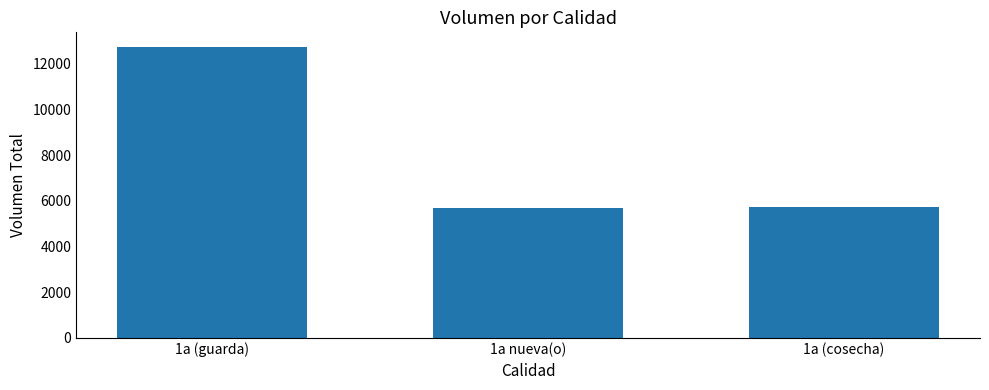

Which label corresponds to the largest value in the chart?

1a (guarda)